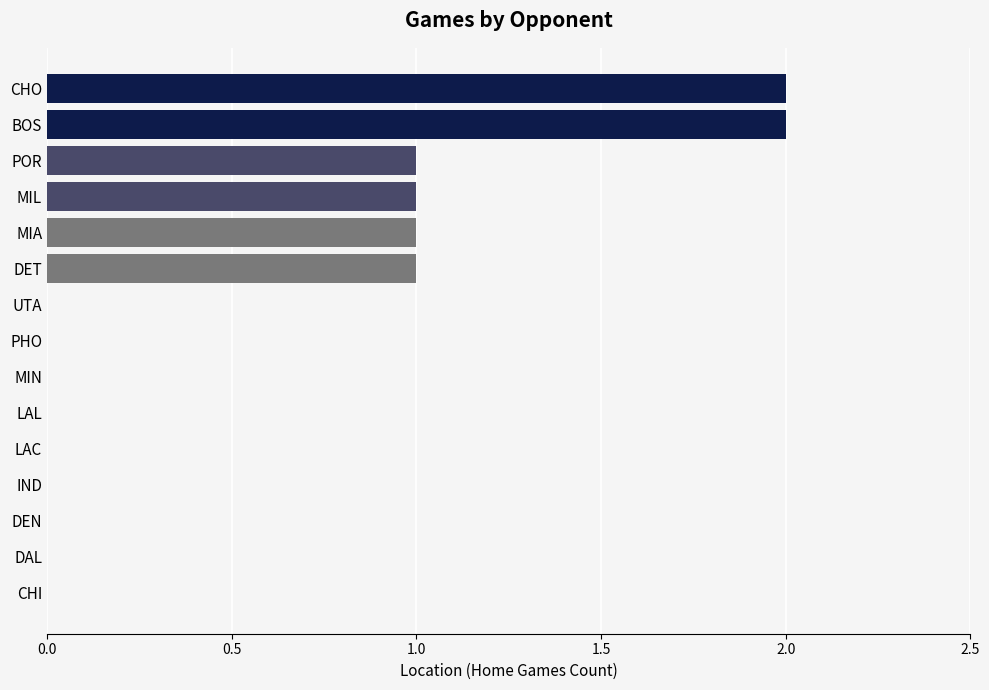

Is it true that the value at LAL is -1?

False